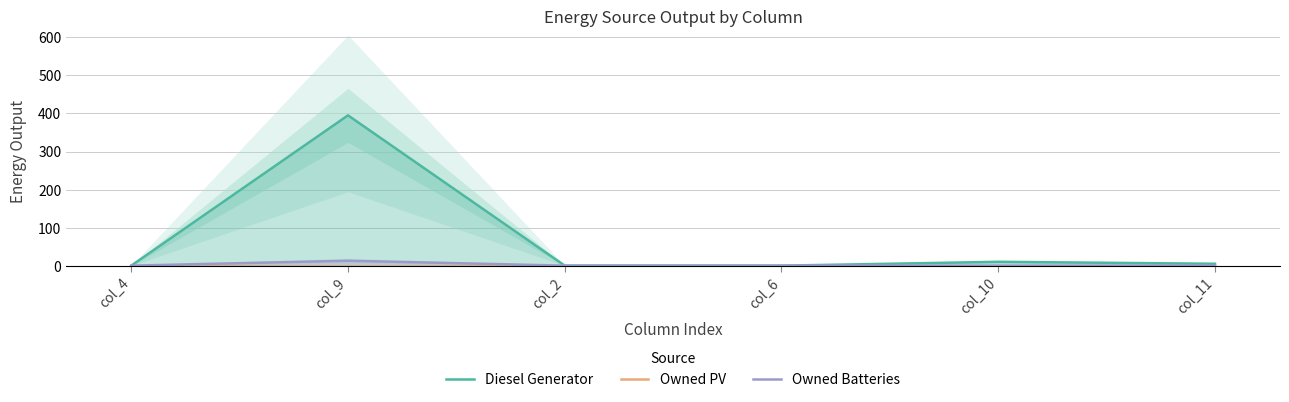

What is the value of the Diesel Generator point at the 2nd from the left?

395.0